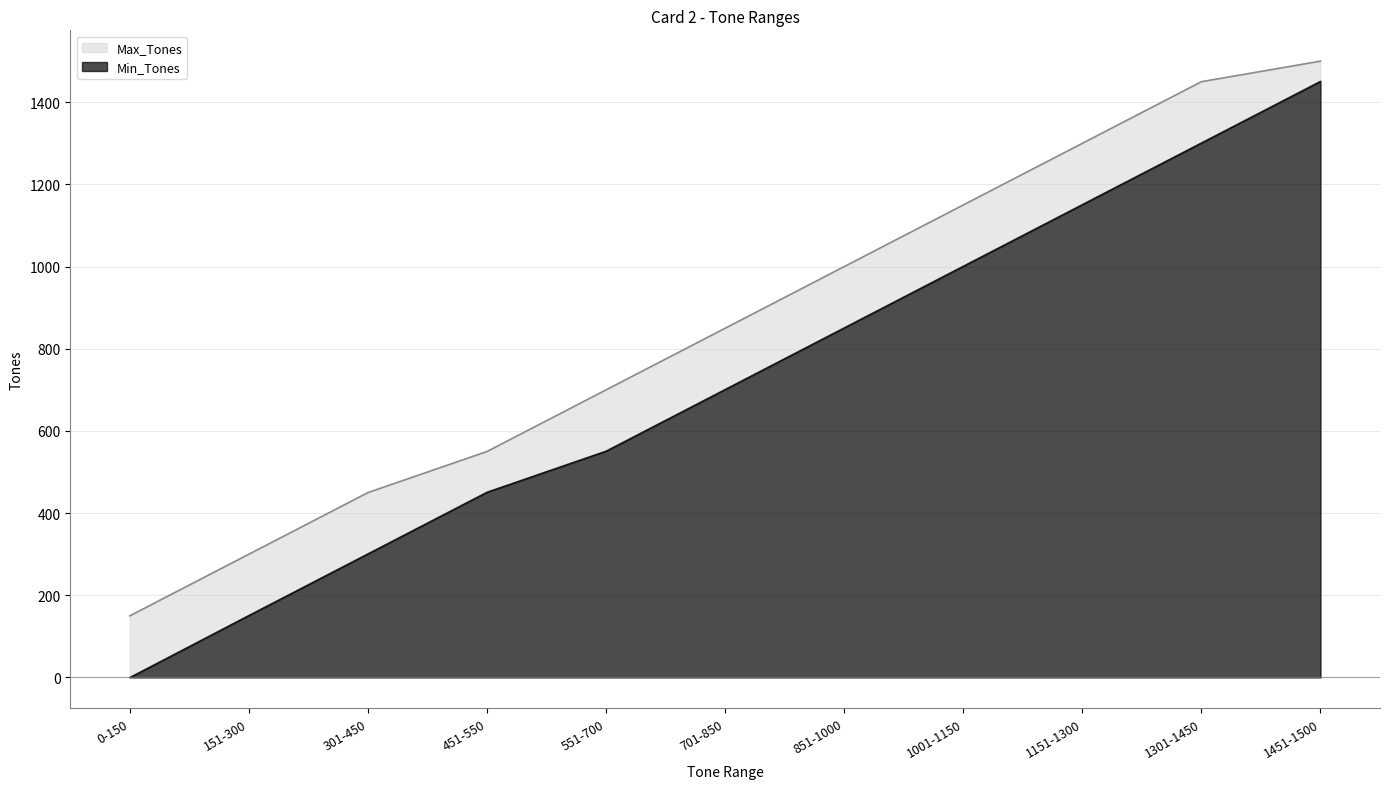

Rank the series by their average value, from highest to lowest.

Max_Tones, Min_Tones